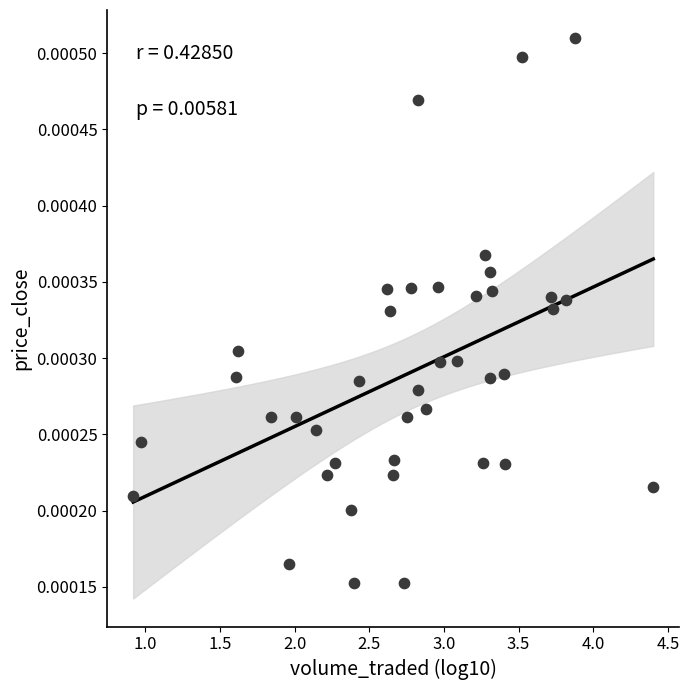

What is the range of X values (max minus min)?

3.5